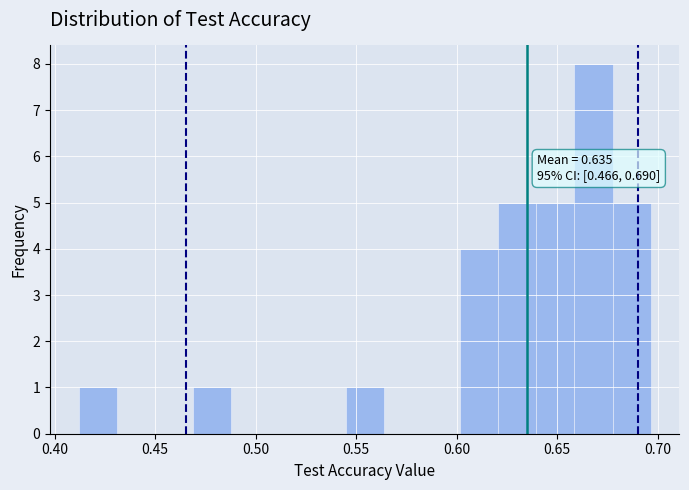

Read against the x-axis, roughly where is the centre of the tallest bar?

0.670